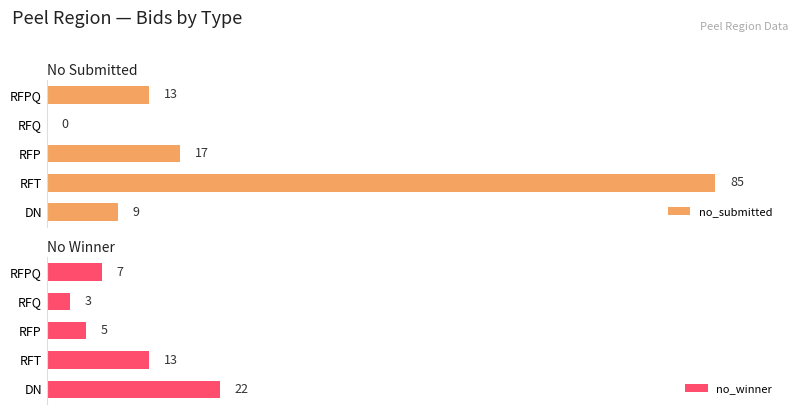

At which label is no_submitted closest to 42?

RFP